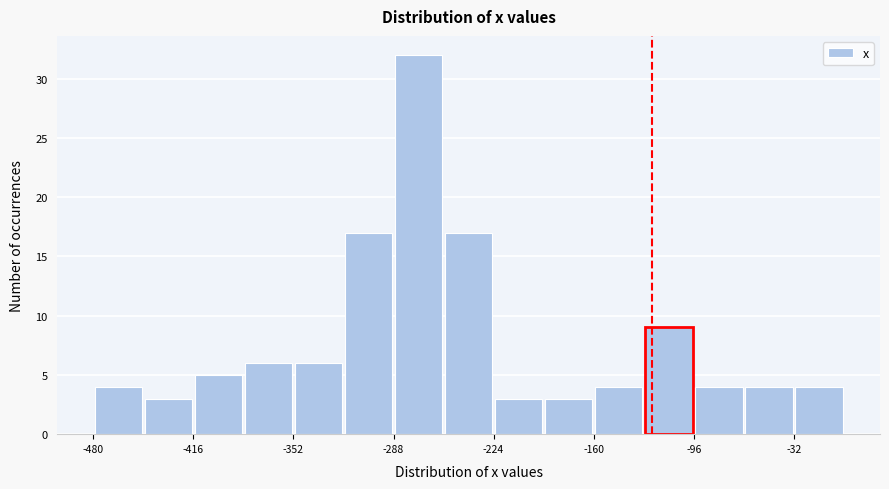

Around what value on the x-axis is the tallest bar? Give the approximate position of its centre, as read against the axis.

-270